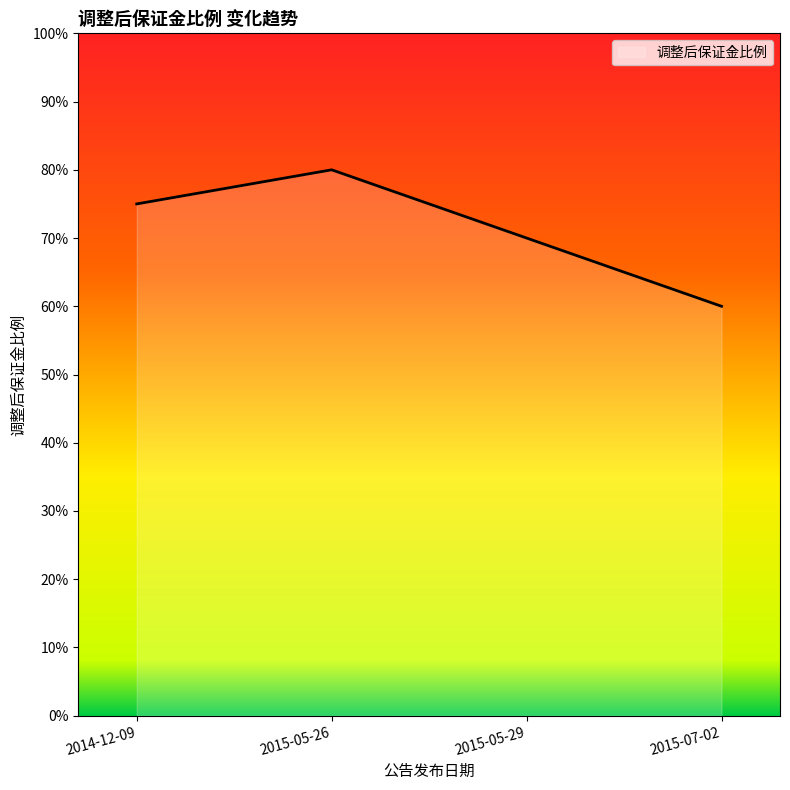

Does the chart display data point markers on the line(s)?

No